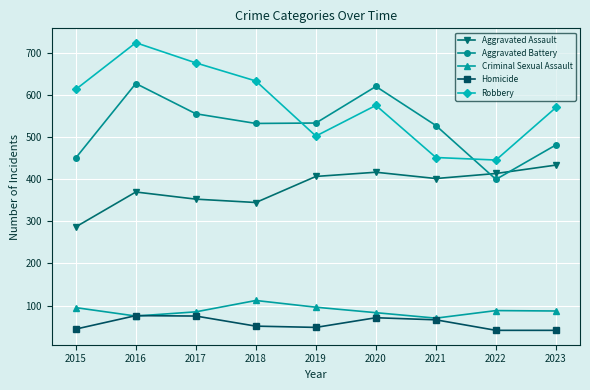

Does the chart display data point markers on the line(s)?

Yes